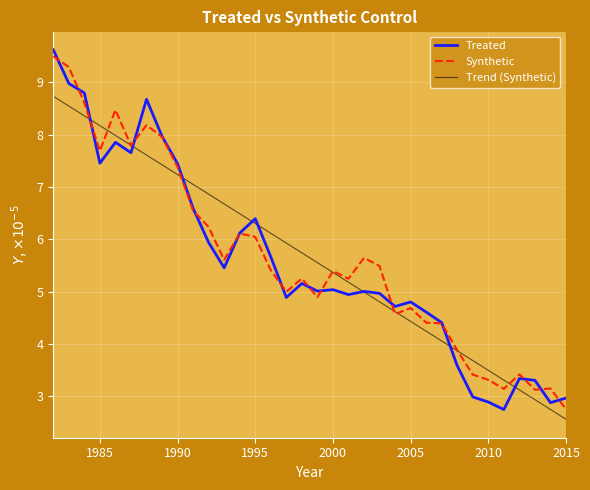

What are all the series names shown in the legend?

Treated, Synthetic, Trend (Synthetic)